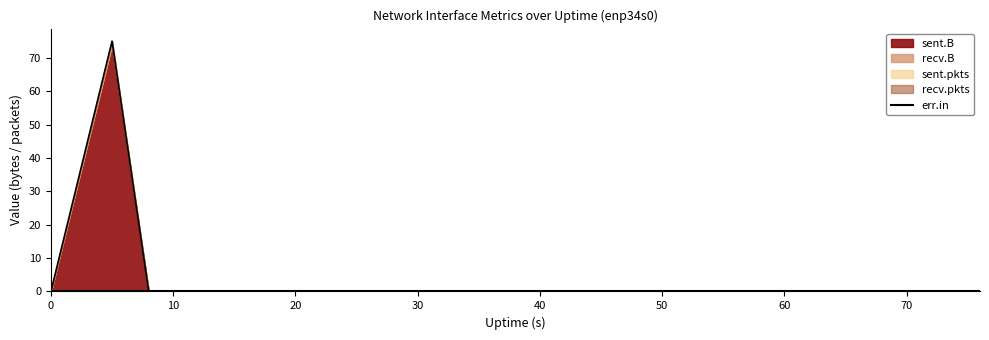

True or false: sent.B has a value of -43 at 56.

False